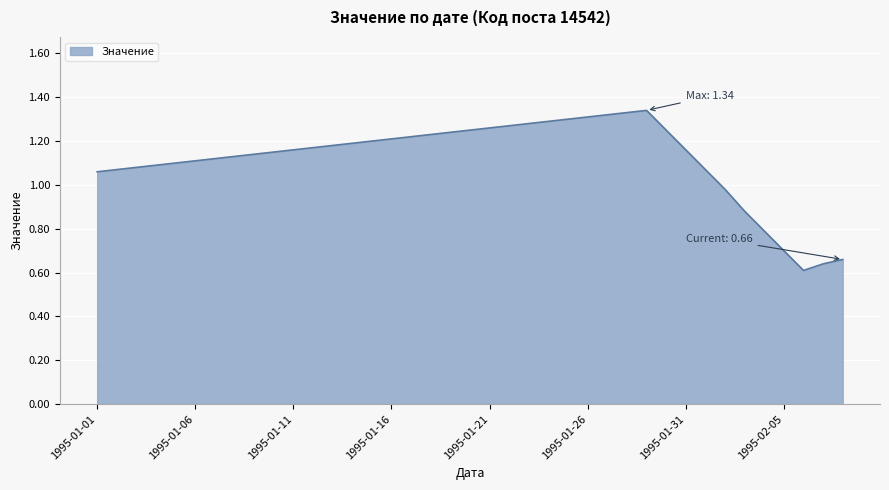

At which label does the data first exceed 1?

1995-01-01